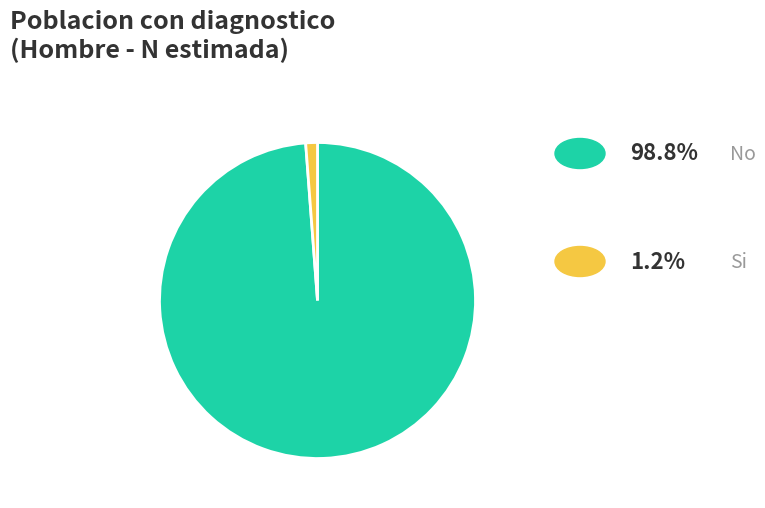

Does any single category account for the majority?

Yes